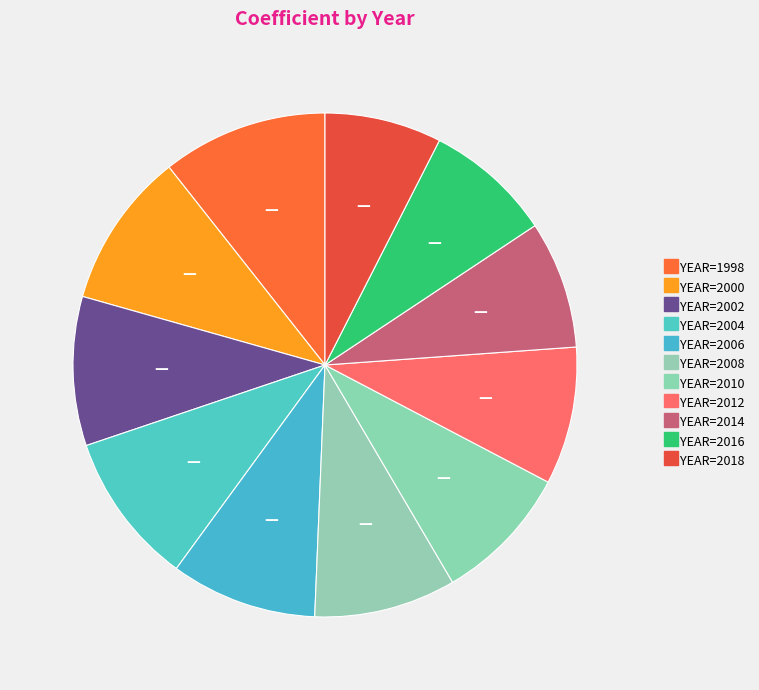

To the nearest percent, what is the difference between the YEAR=2010 and YEAR=2014 slice percentages?

1%